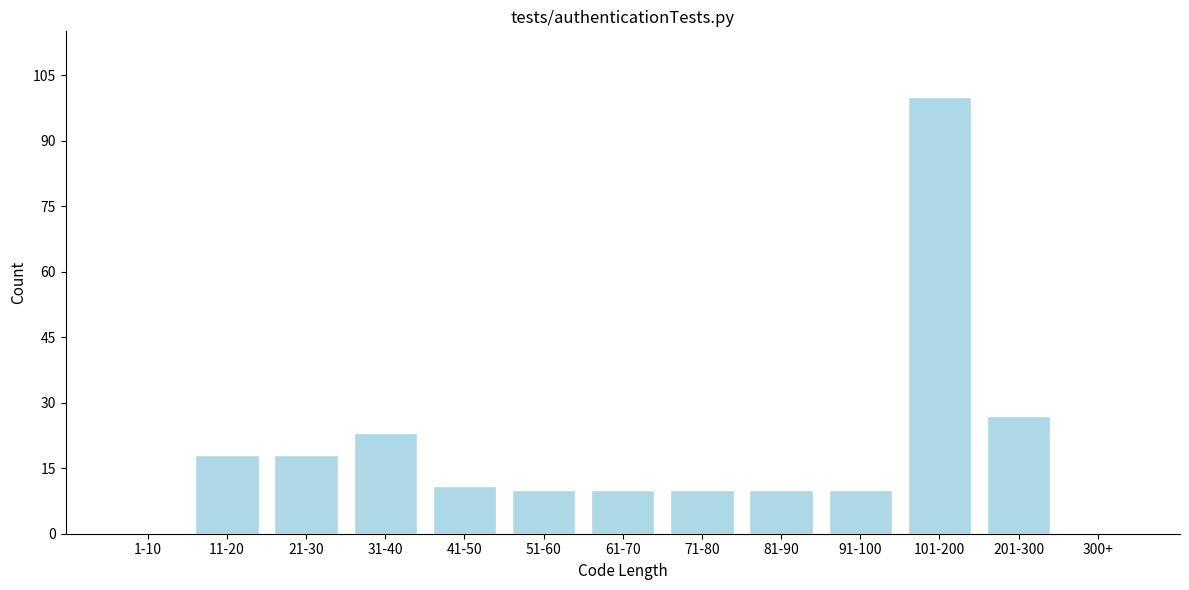

Reading left to right, transcribe all the data shown in this chart.

1-10=0	11-20=18	21-30=18	31-40=23	41-50=11	51-60=10	61-70=10	71-80=10	81-90=10	91-100=10	101-200=100	201-300=27	300+=0